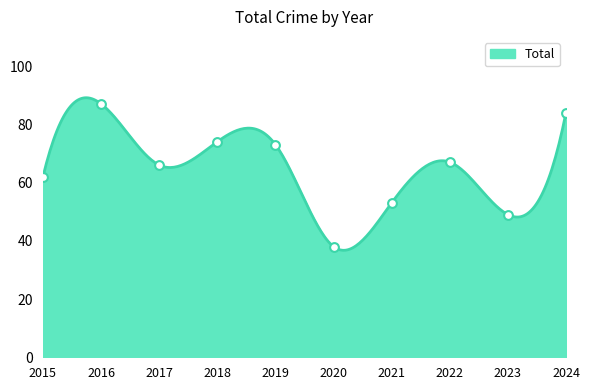

Approximately how many times larger is the value at 2022 compared to 2024?

0.8